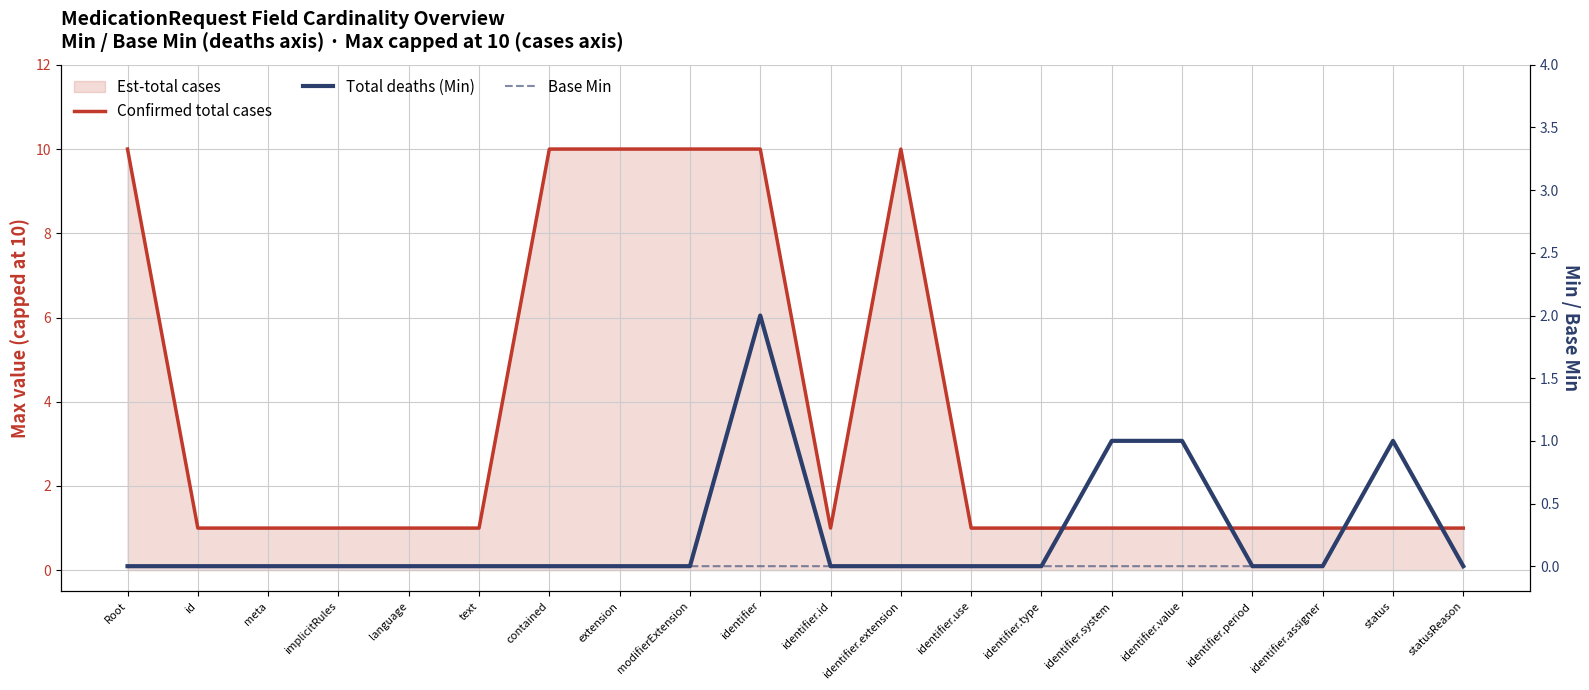

What is the difference between the highest and lowest values at identifier.period?

1